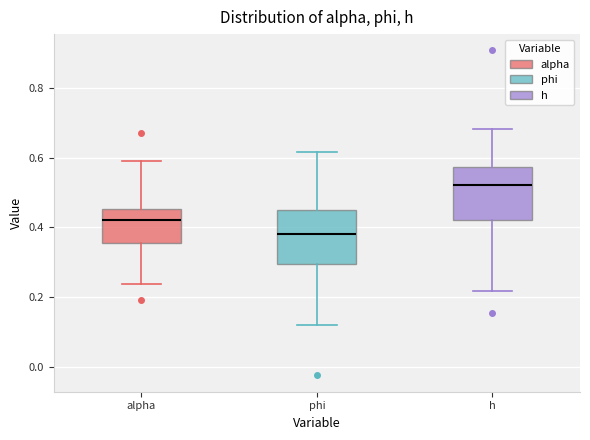

Which box has the lowest median line?

phi